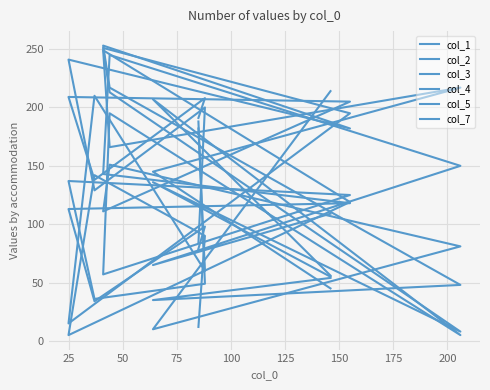

At which category is the sum across all series the highest?

150